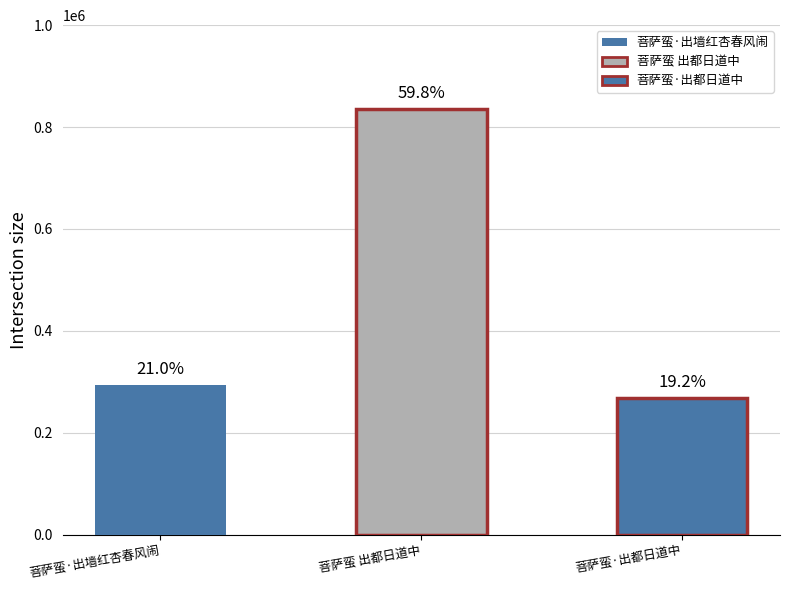

Reading right to left, transcribe all the data shown in this chart.

268586	835776	293997